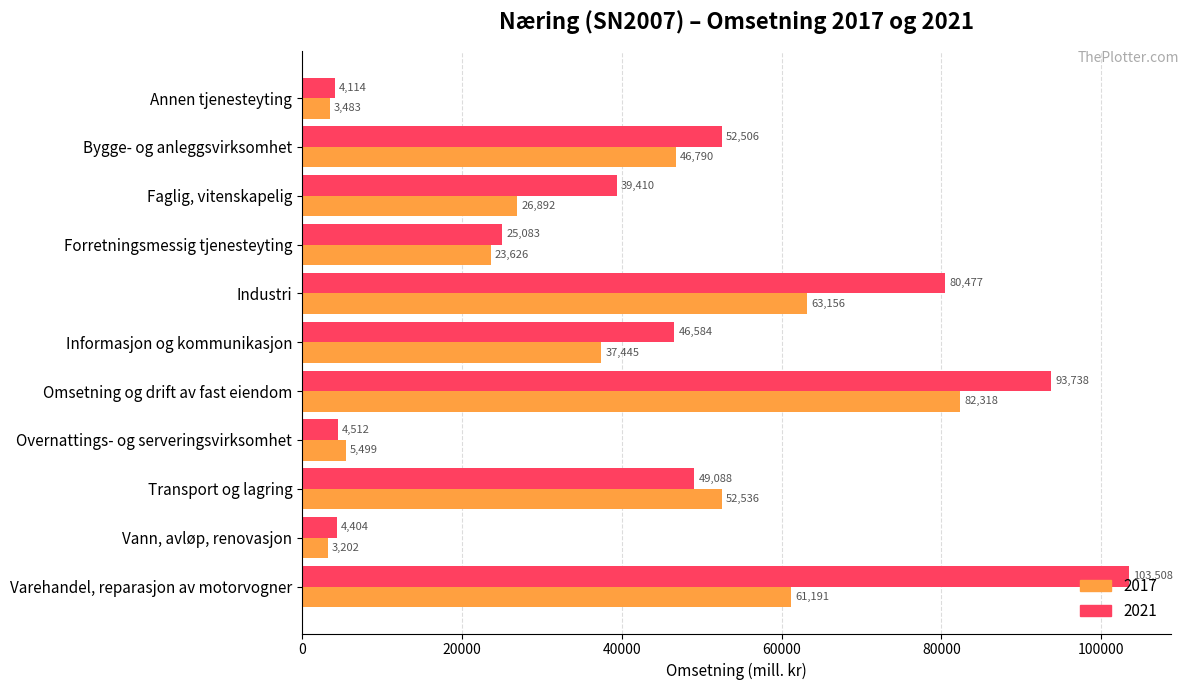

What is the total value across all series at Overnattings- og serveringsvirksomhet?

10011.0